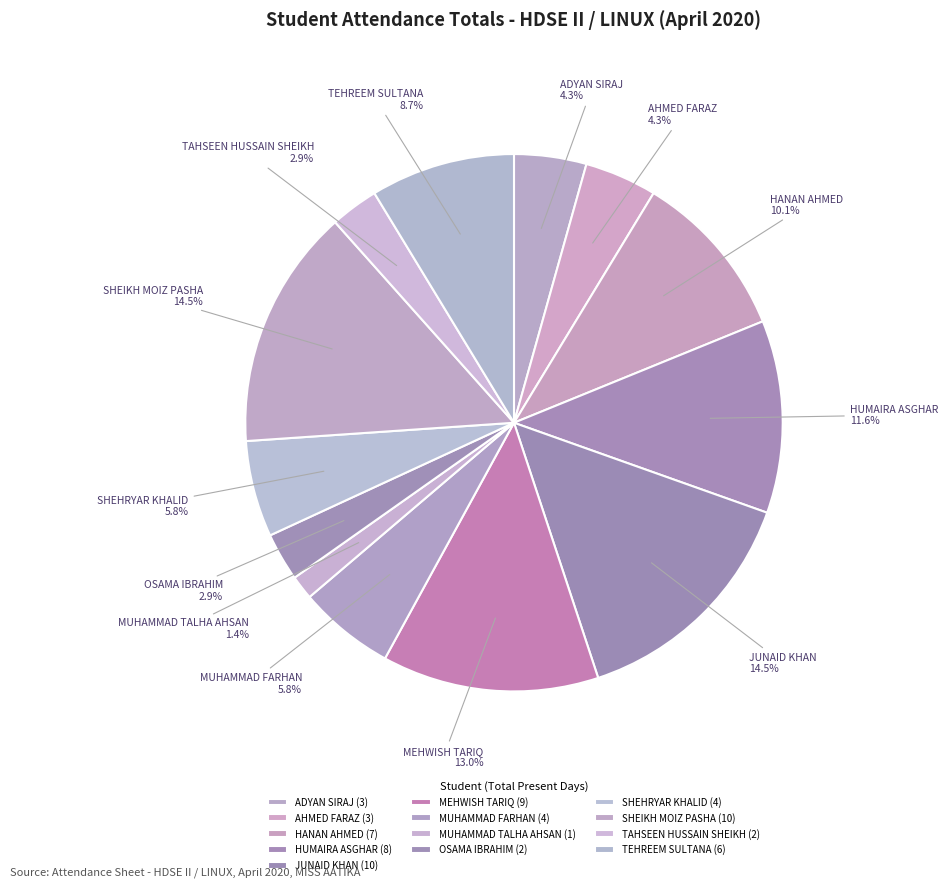

What is the ratio of the value at SHEIKH MOIZ PASHA to the value at JUNAID KHAN?

1.0